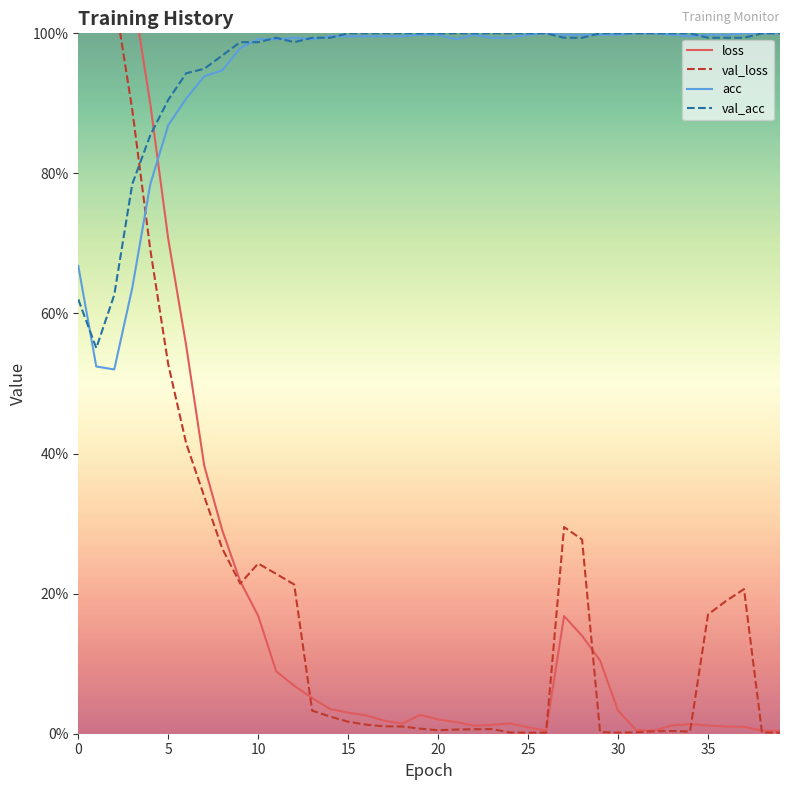

How many intersections are there between loss and val_loss?

6